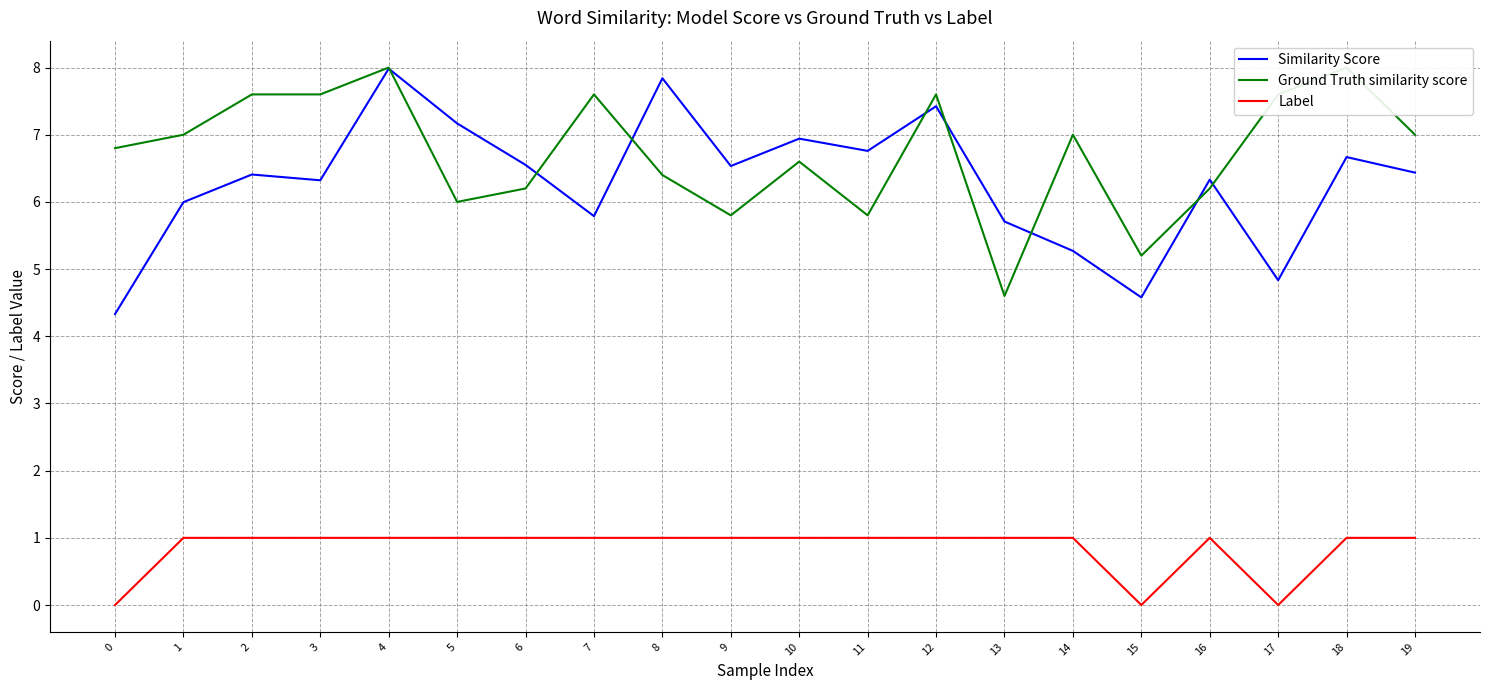

Where do Ground Truth similarity score and Similarity Score first cross each other?

4 and 5